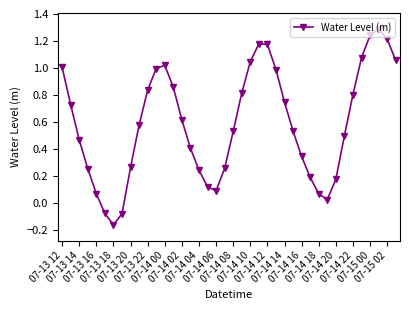

How many values are below 0?

3